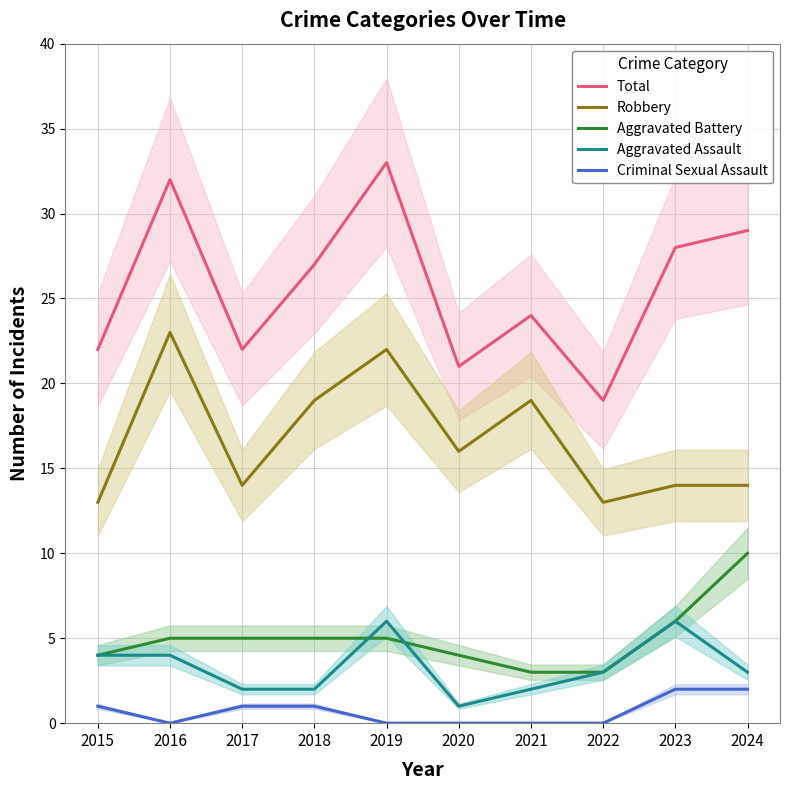

True or false: Aggravated Assault and Robbery intersect in this chart.

False